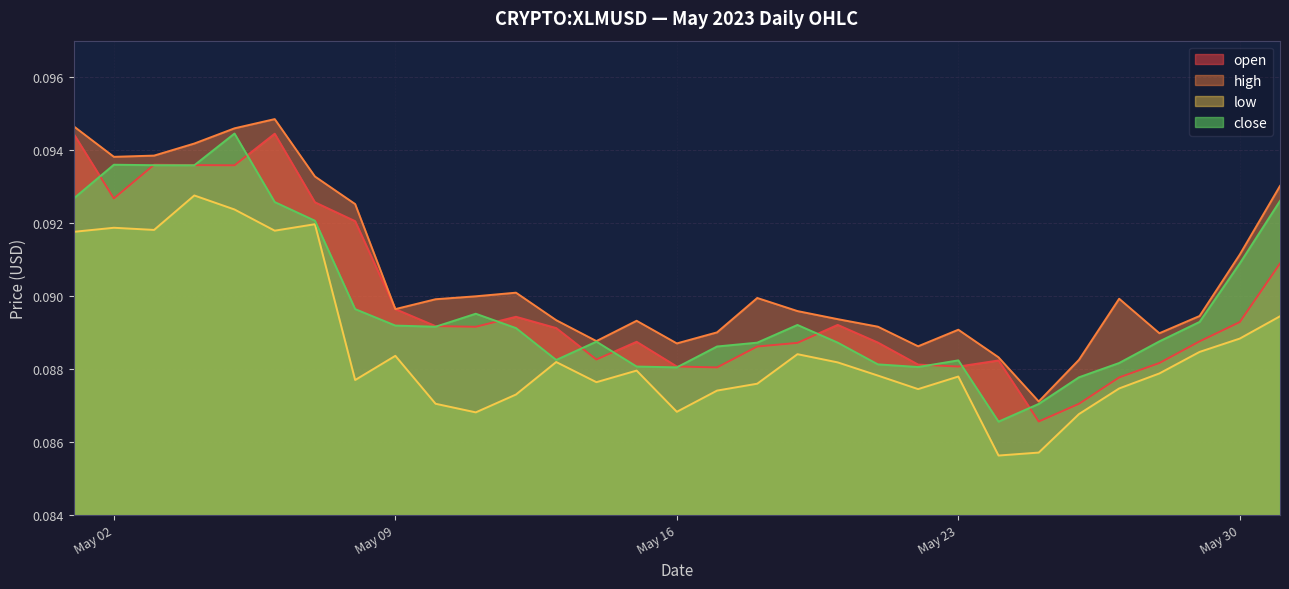

The high series shows 0.1 at 2023-05-03. True or false?

True